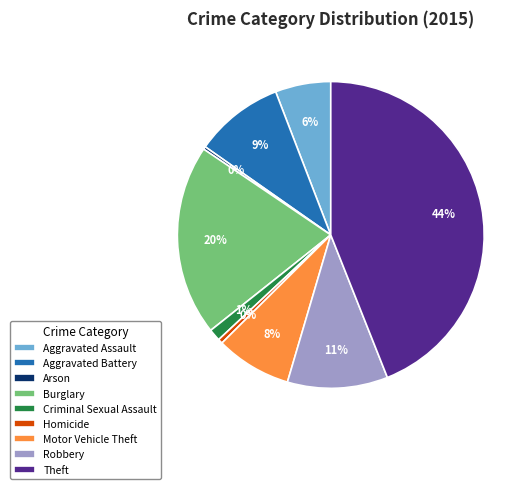

Which has a higher value, Aggravated Assault or Theft?

Theft